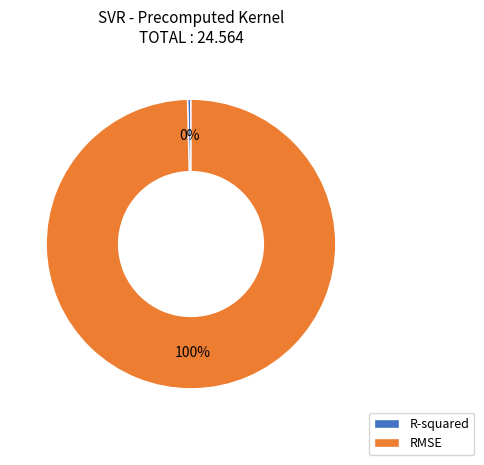

Is the sum of R-squared and RMSE greater than half?

Yes